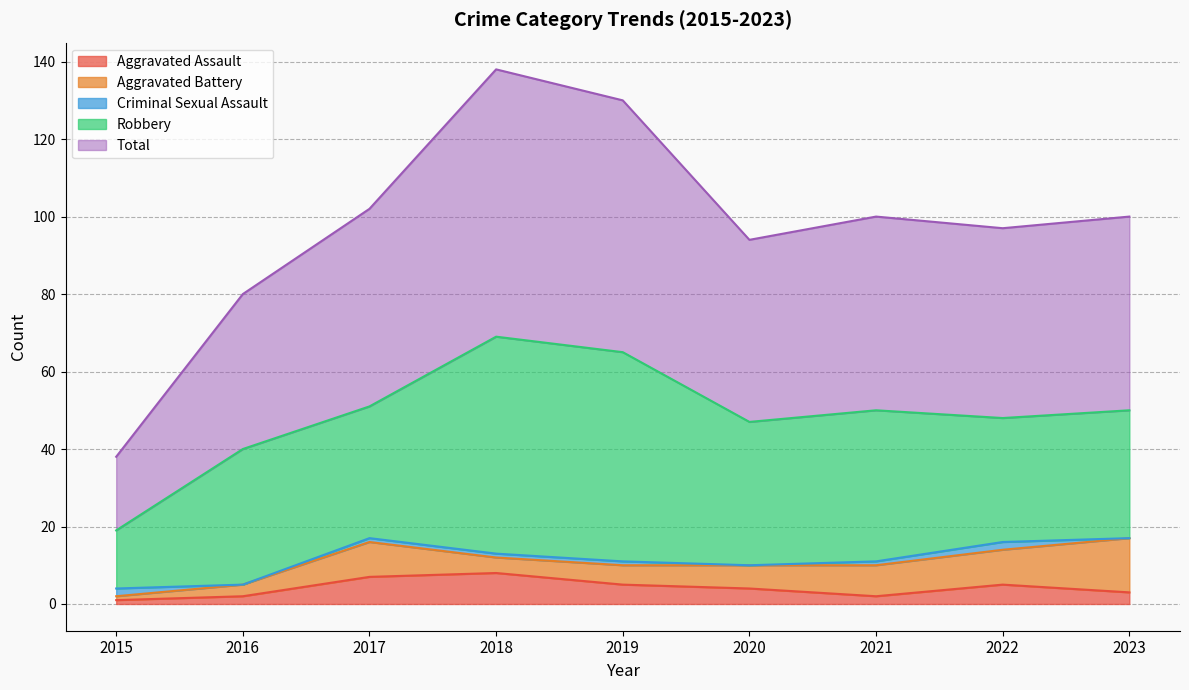

Reading left to right, list all the values displayed in this chart.

Aggravated Assault: 2015=1	2016=2	2017=7	2018=8	2019=5	2020=4	2021=2	2022=5	2023=3
Aggravated Battery: 2015=1	2016=3	2017=9	2018=4	2019=5	2020=6	2021=8	2022=9	2023=14
Criminal Sexual Assault: 2015=2	2016=0	2017=1	2018=1	2019=1	2020=0	2021=1	2022=2	2023=0
Robbery: 2015=15	2016=35	2017=34	2018=56	2019=54	2020=37	2021=39	2022=32	2023=33
Total: 2015=19	2016=40	2017=51	2018=69	2019=65	2020=47	2021=50	2022=49	2023=50